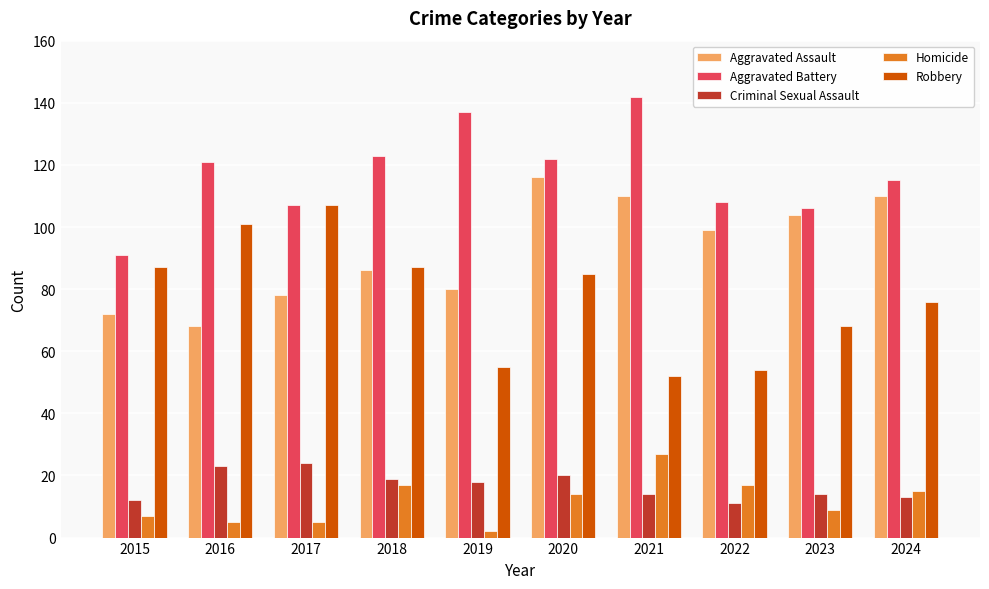

How many groups of bars are there?

10